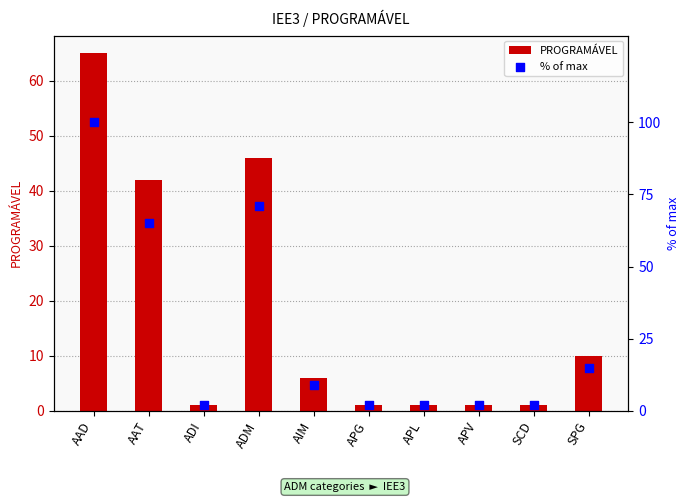

Which series has the largest total across all categories?

% of max